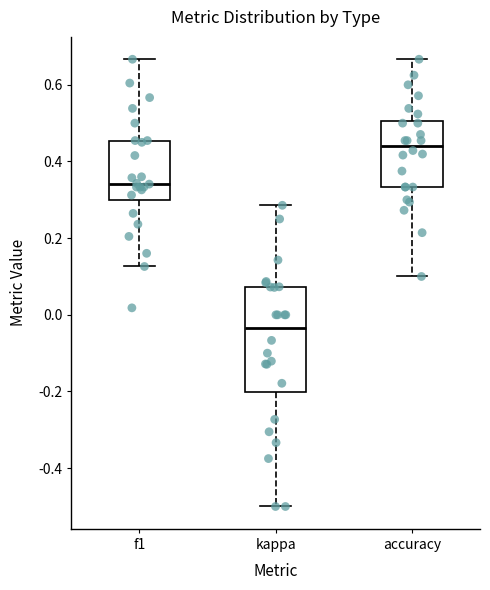

Which box is the tallest, from its lower edge to its upper edge?

kappa